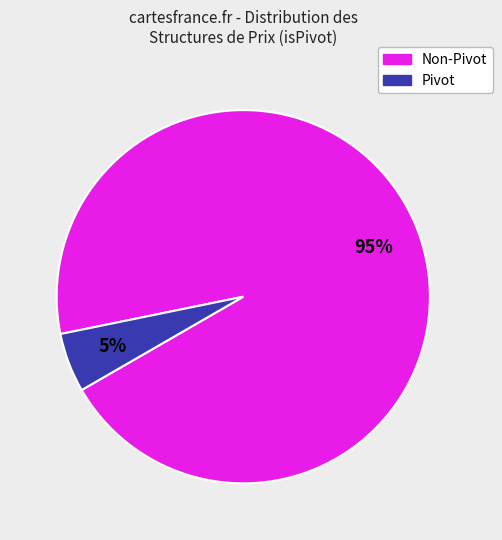

To the nearest percent, what is the average slice percentage?

50%